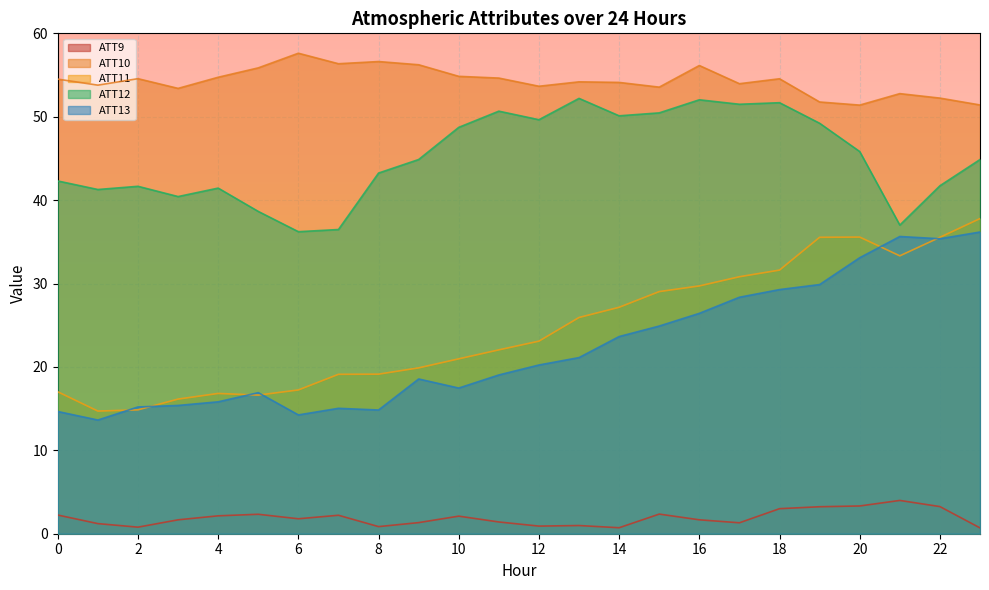

What is the lowest value of the ATT13 series?

13.6